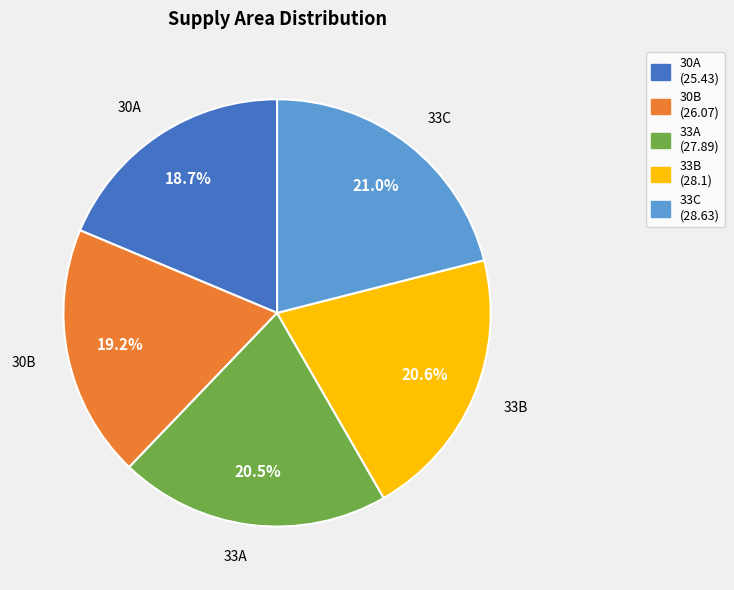

The 30A slice represents 26% of the pie. True or false?

False